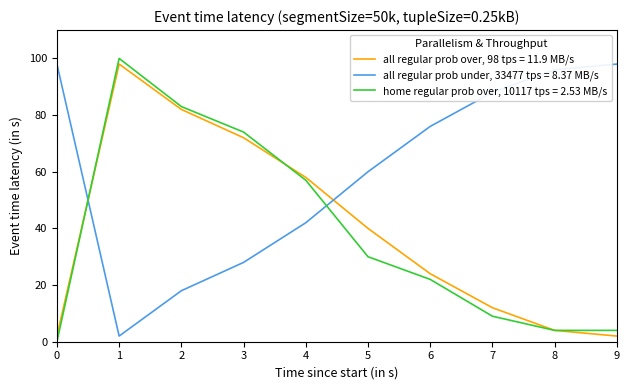

True or false: all regular prob under, 33477 tps = 8.37 MB/s and all regular prob over, 98 tps = 11.9 MB/s cross at least once.

True